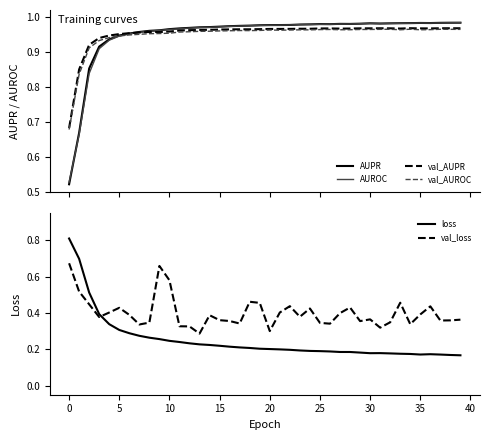

How many lines are shown in the chart?

6